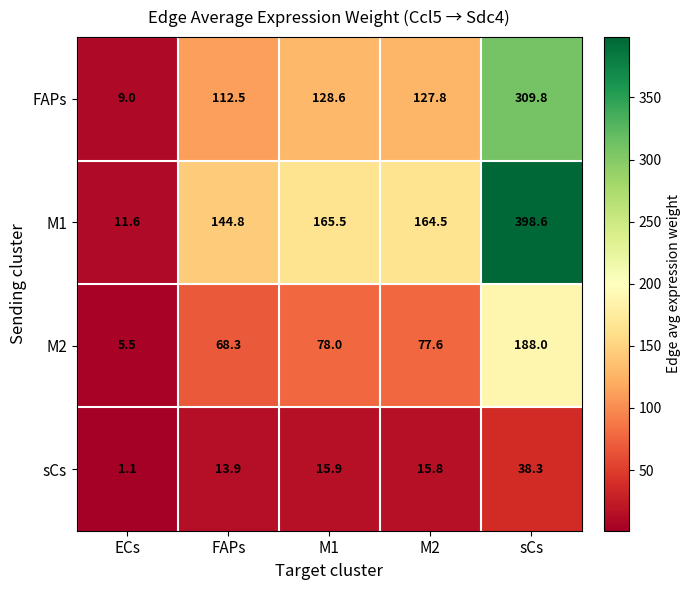

How many distinct data groups are displayed?

4